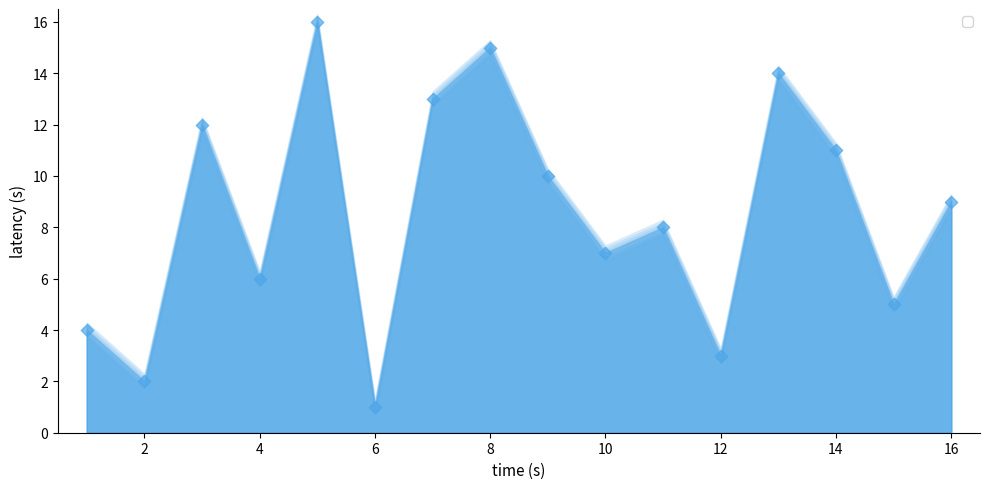

What is the range of Y values (max minus min)?

15